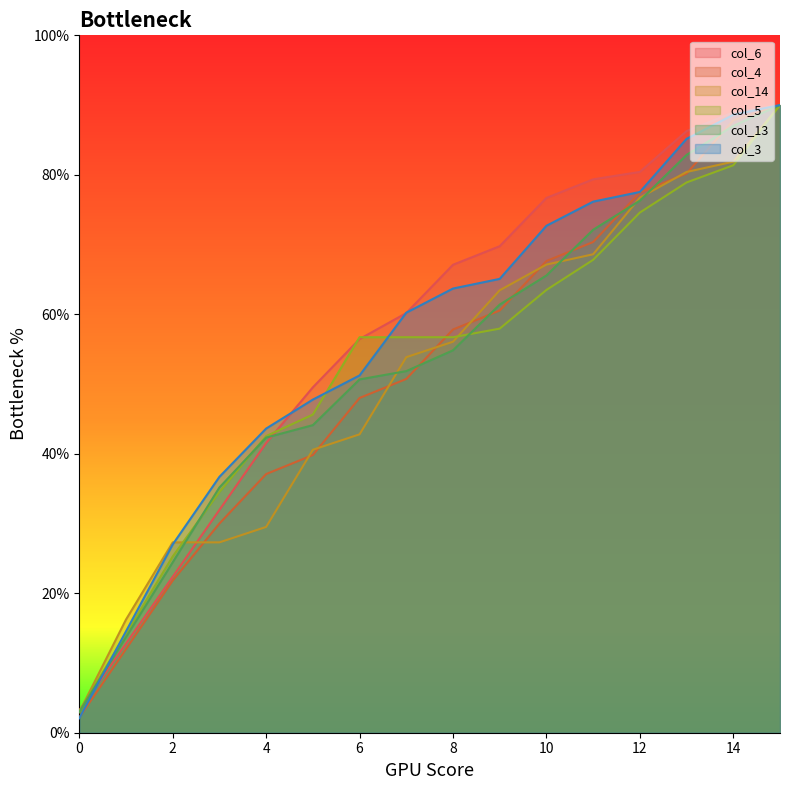

The value of col_3 at 4 is 60.9. True or false?

False